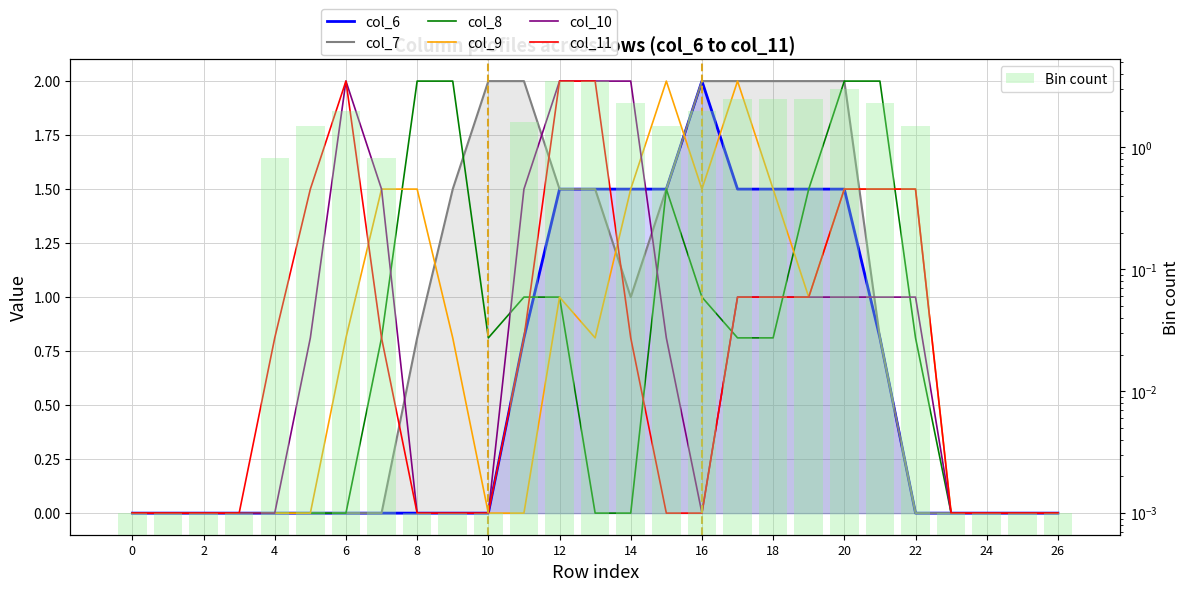

Between 21 and 4, which is larger?

21